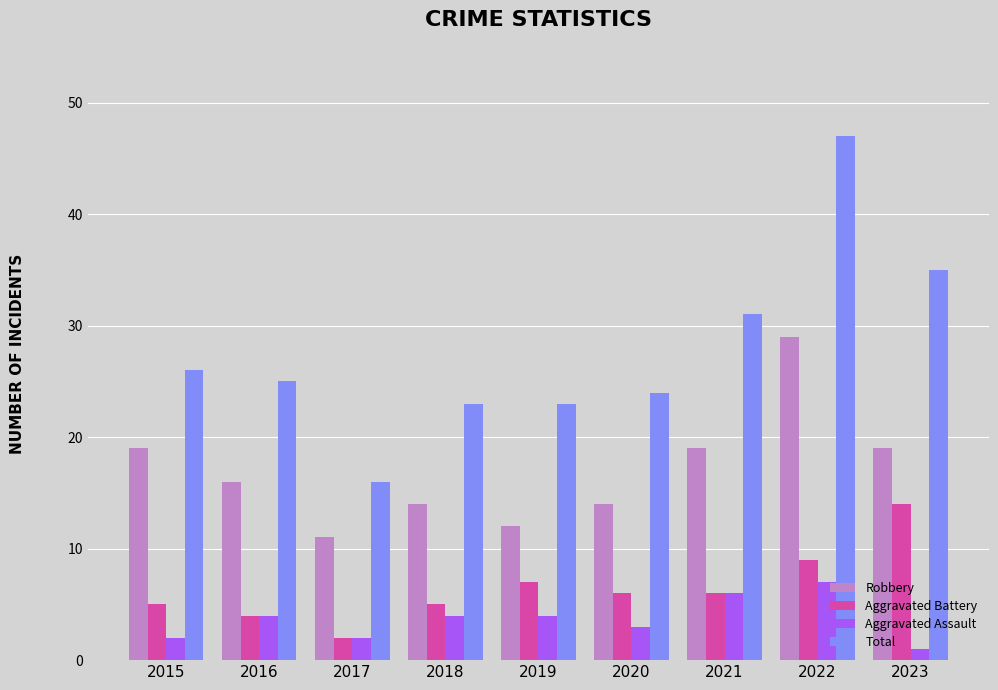

The Robbery series shows 19 at 2023. True or false?

True